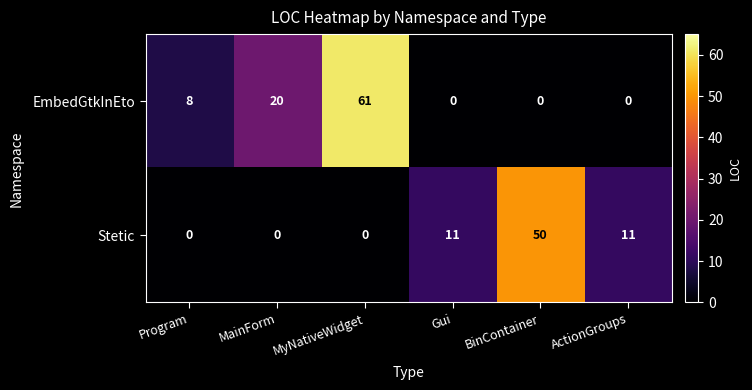

Which series has the widest spread of values?

EmbedGtkInEto